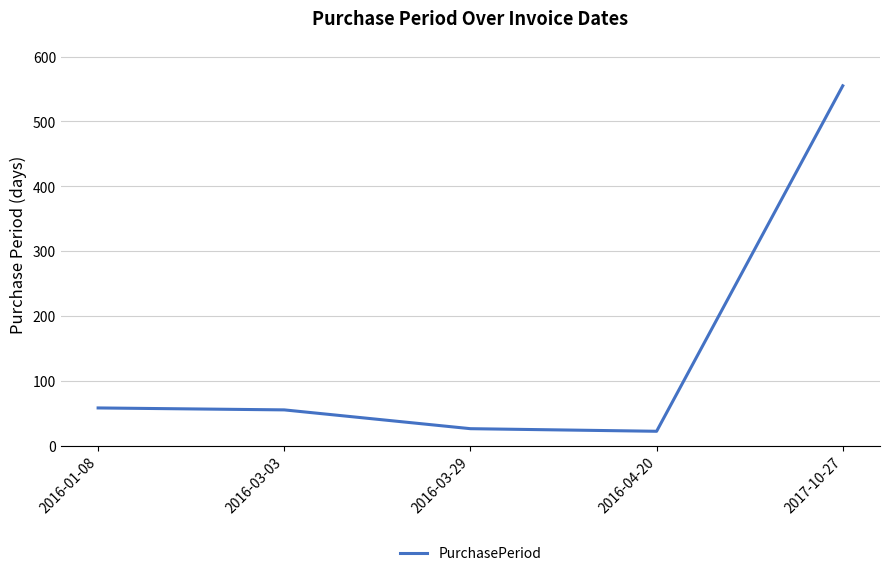

What is the difference between the second highest and minimum values?

36